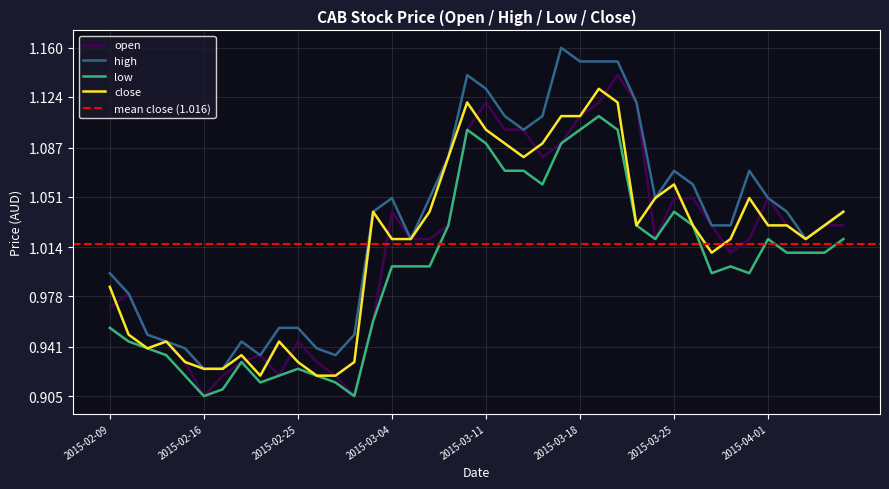

True or false: low has a value of 1.0 at 2015-04-01.

True